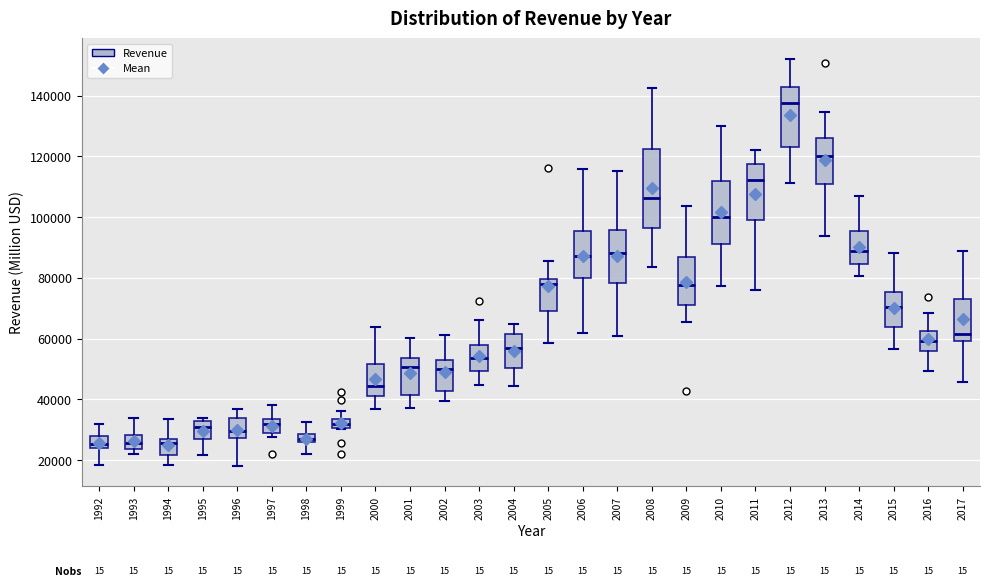

Which box's median line is the highest?

2012